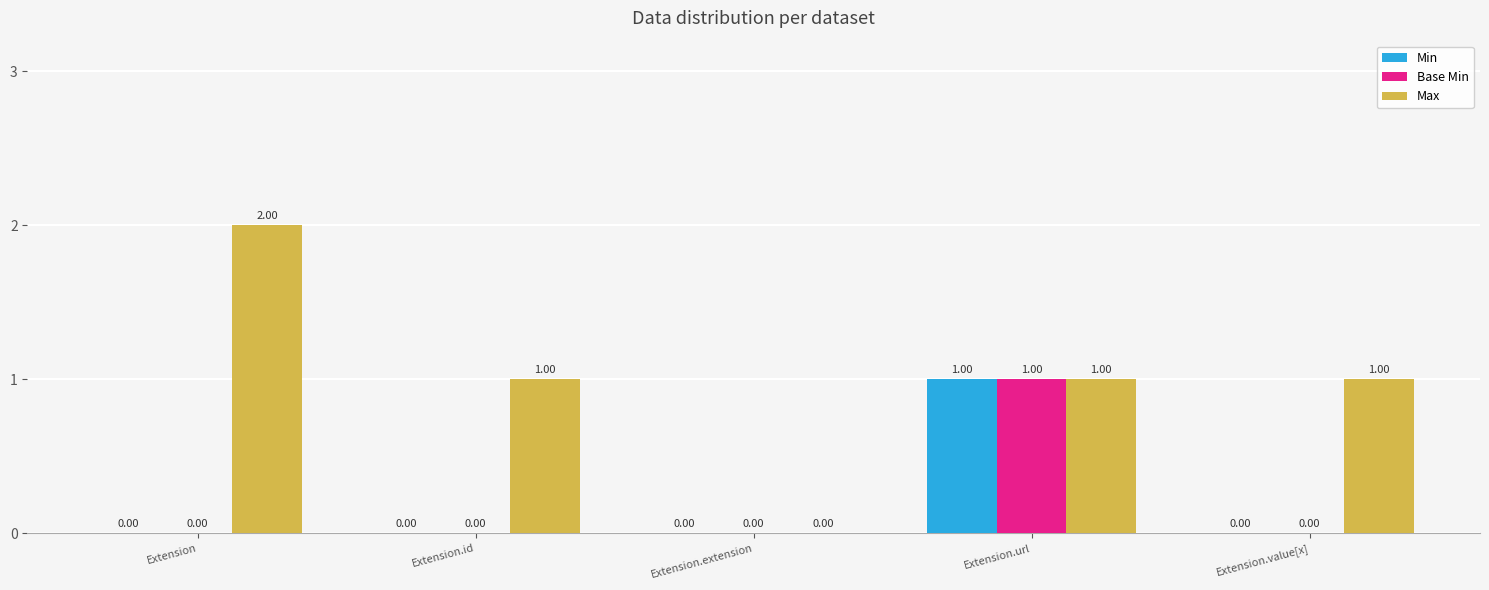

Reading left to right, list all the values displayed in this chart.

Min: Extension=0	Extension.id=0	Extension.extension=0	Extension.url=1	Extension.value[x]=0
Base Min: Extension=0	Extension.id=0	Extension.extension=0	Extension.url=1	Extension.value[x]=0
Max: Extension=2	Extension.id=1	Extension.extension=0	Extension.url=1	Extension.value[x]=1